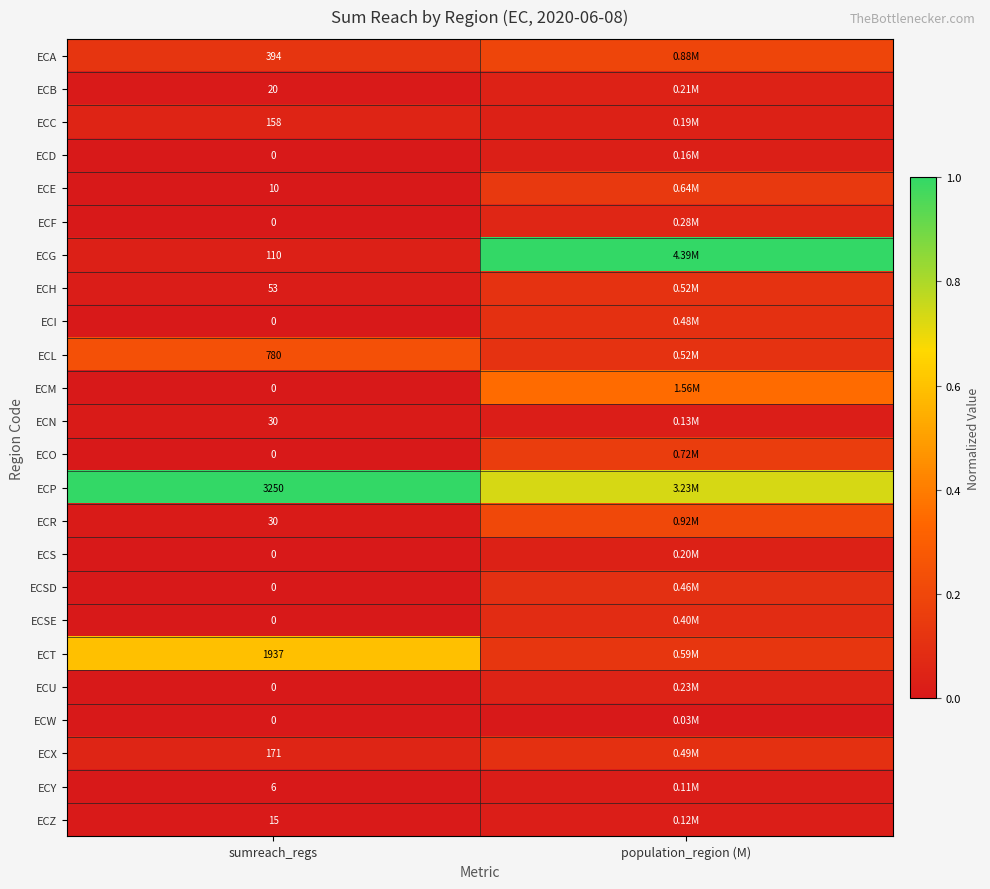

Is the value of ECN at sumreach_regs greater than the value of ECG at sumreach_regs?

No